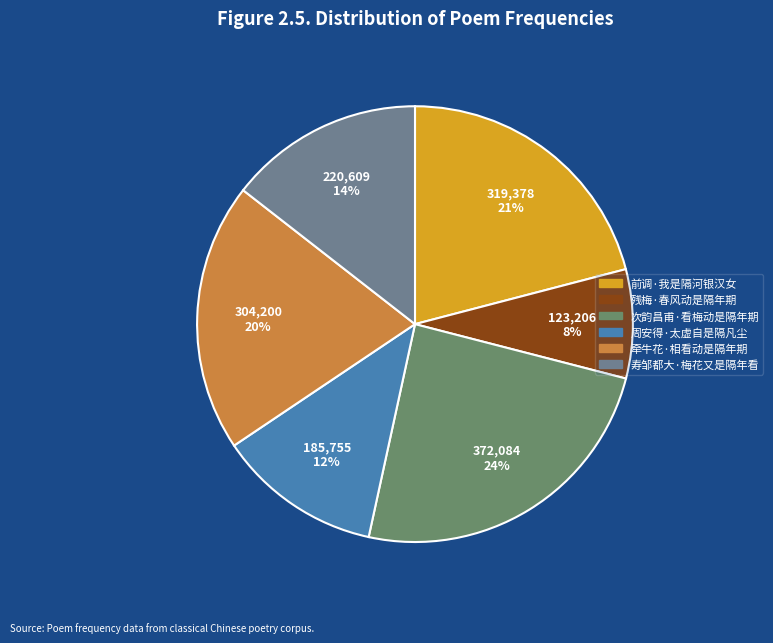

To the nearest percent, what is the difference between the largest and smallest slice percentages?

16%